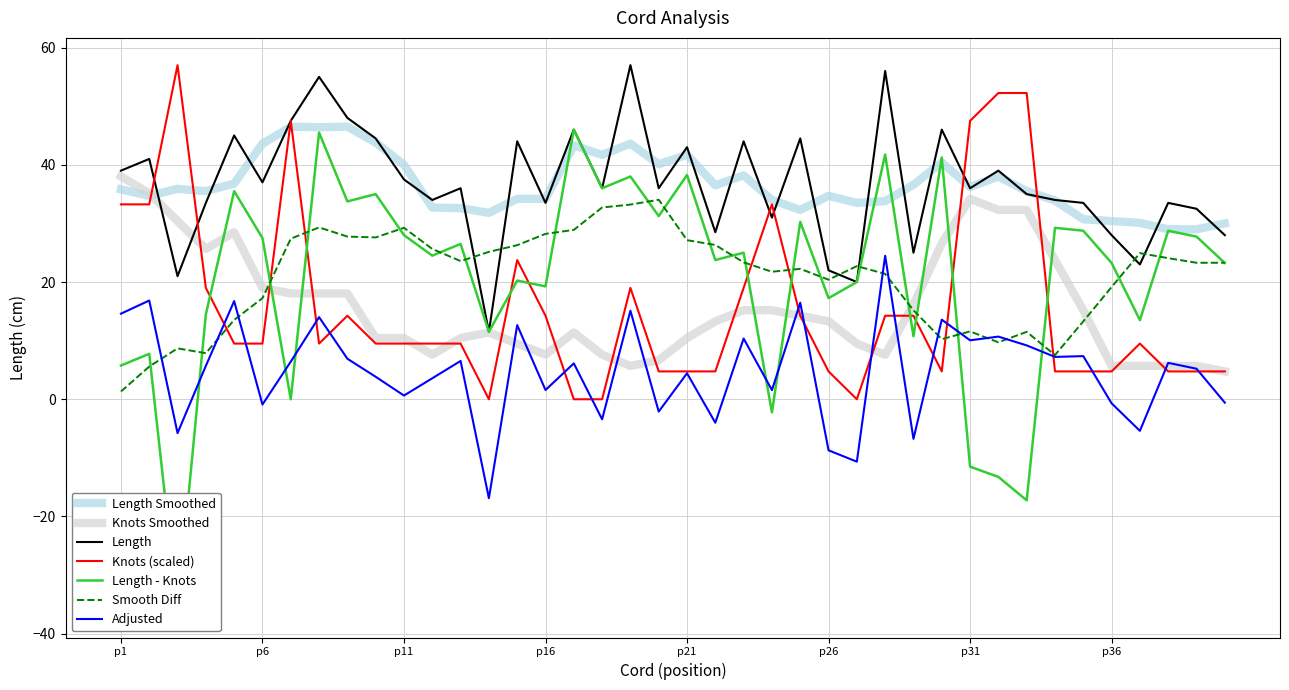

What is the highest value of the Smooth Diff series?

34.0